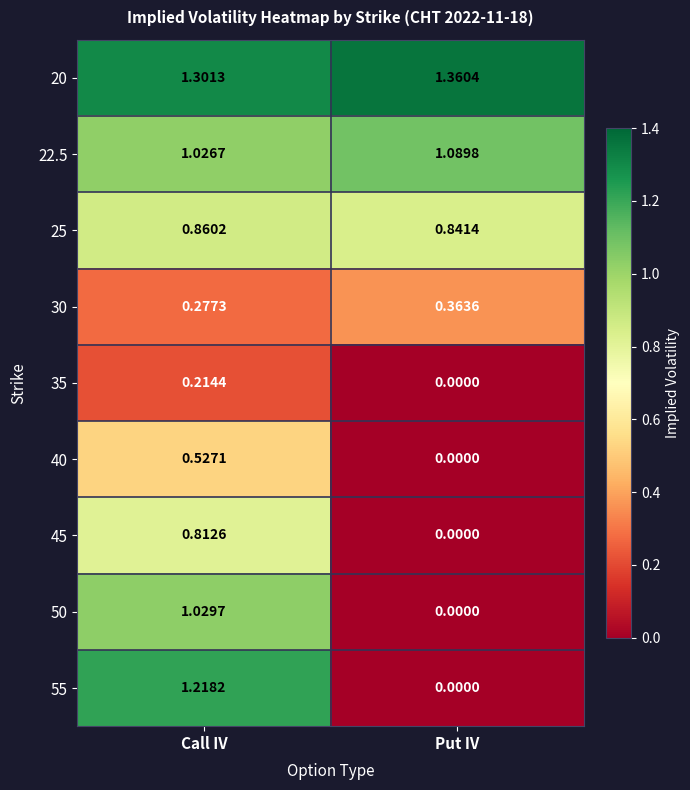

At which label does 45 reach its peak?

Call IV